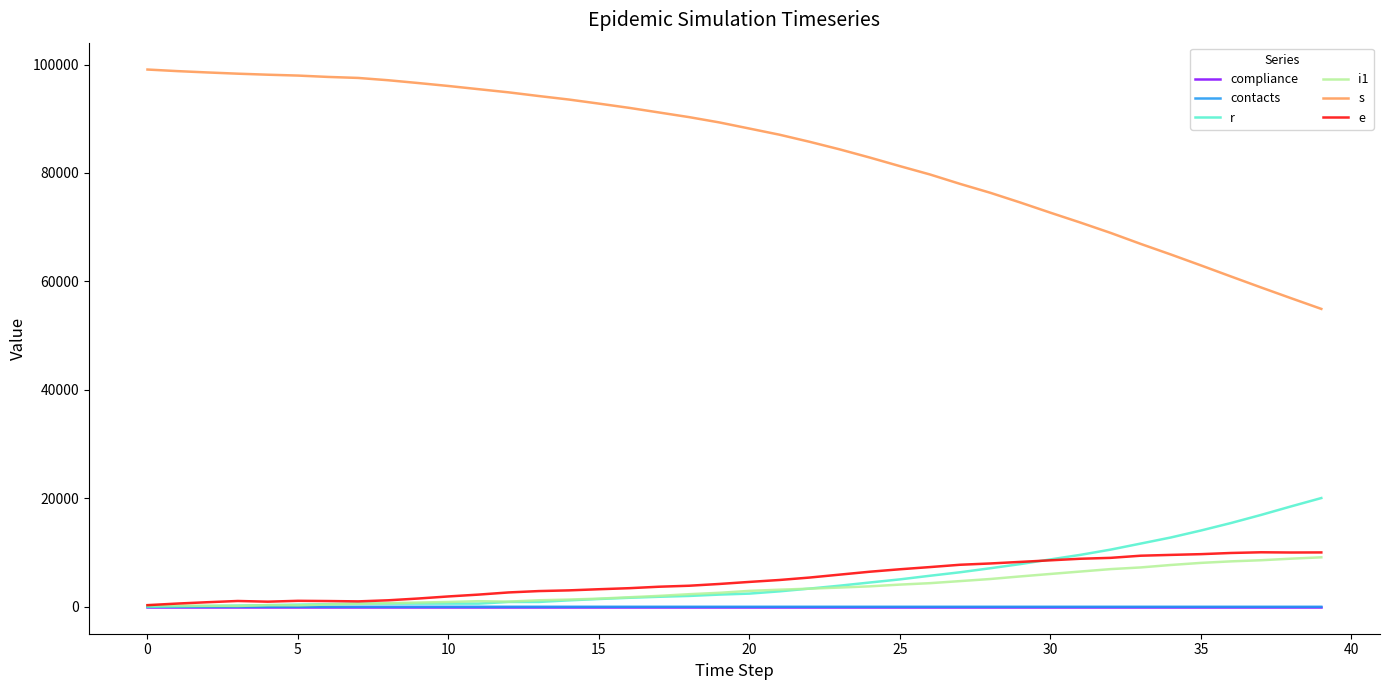

Which series has the largest total across all categories?

s